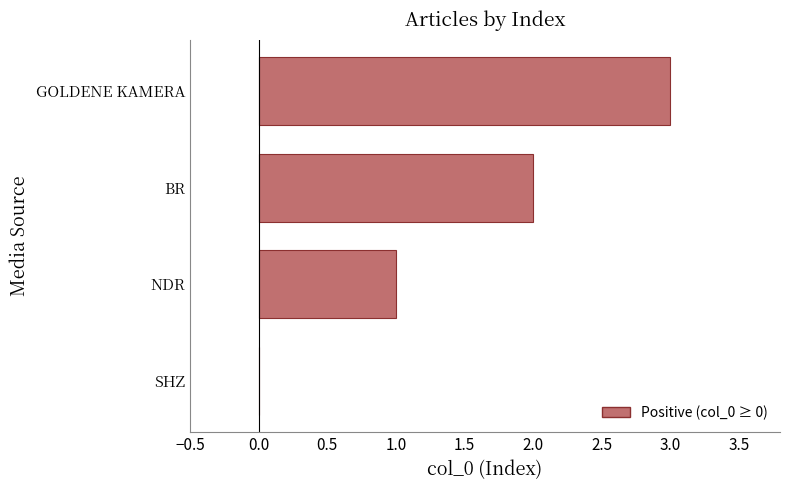

What is the average value?

2